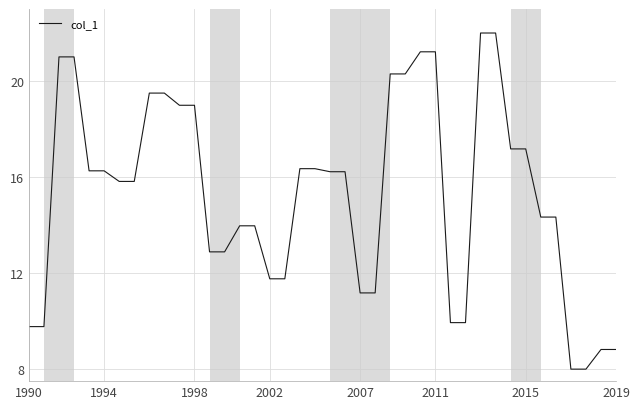

What is the difference between the maximum and minimum values?

14.0